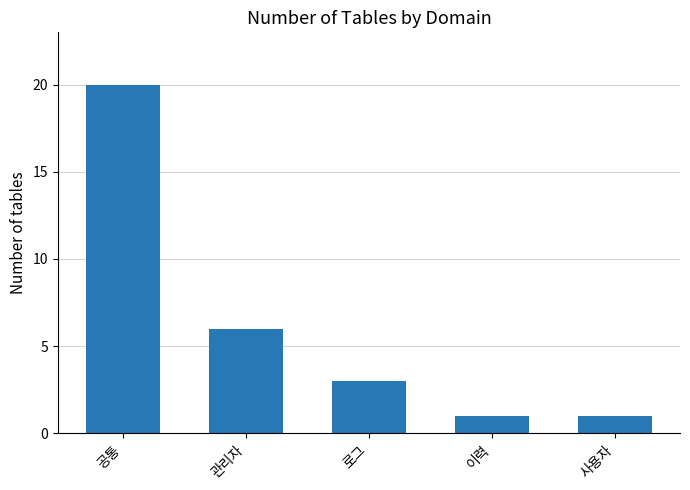

Read the value at 이력.

1